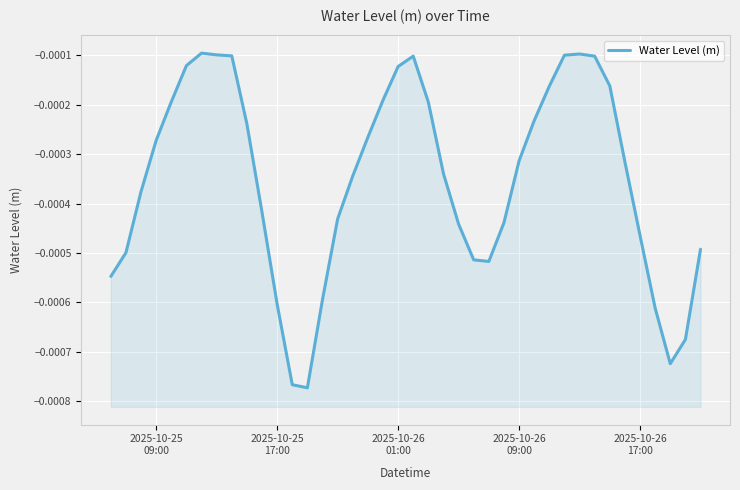

How many lines are shown in the chart?

1